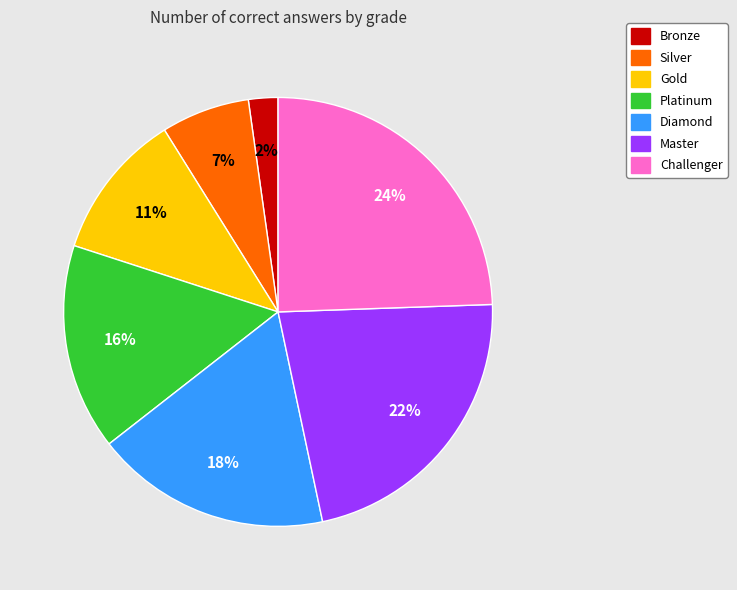

How many slices are in this pie chart?

7